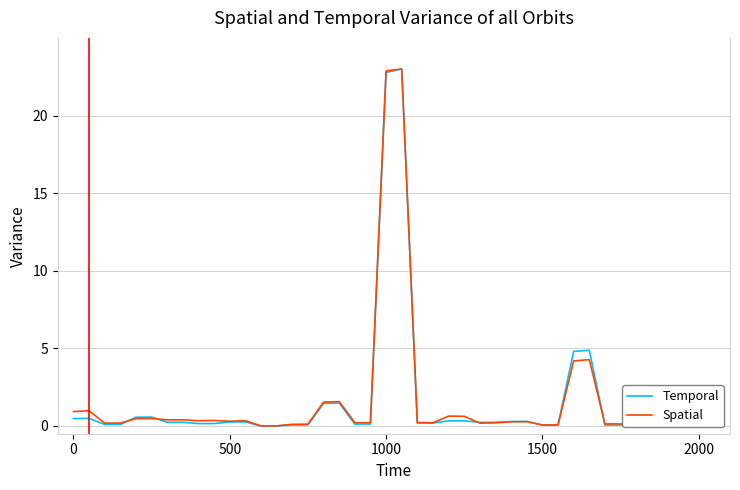

What is the greatest value displayed?

23.0